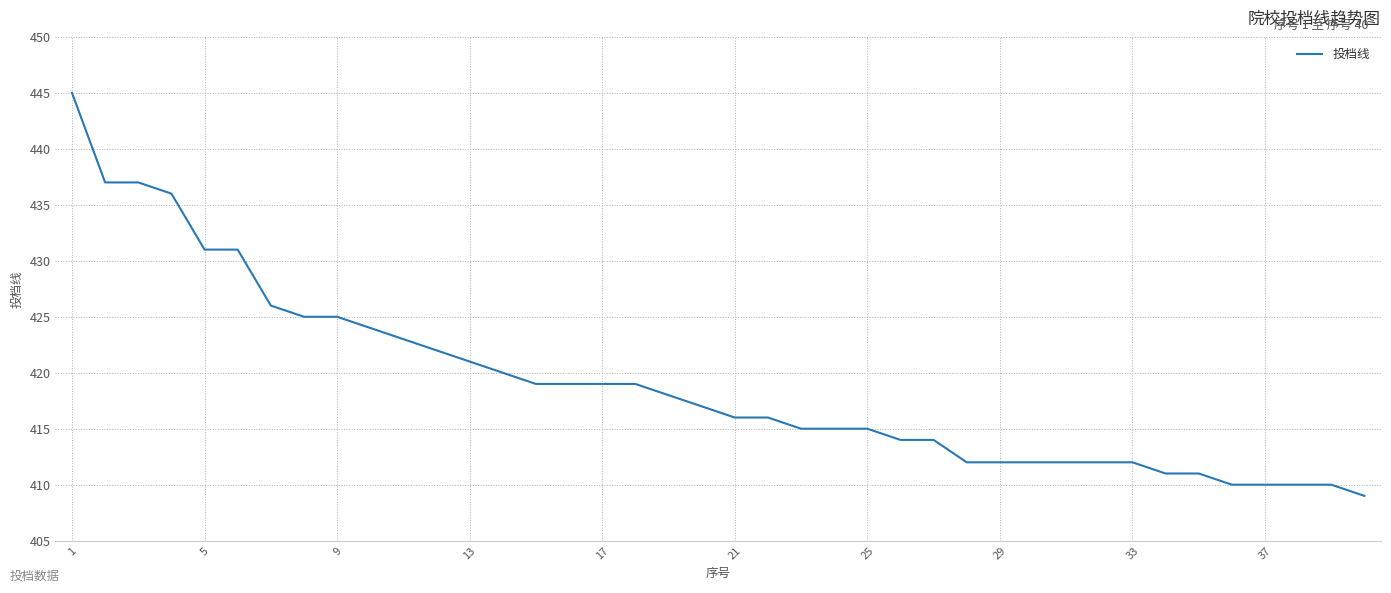

What is the minimum value shown in the chart?

409